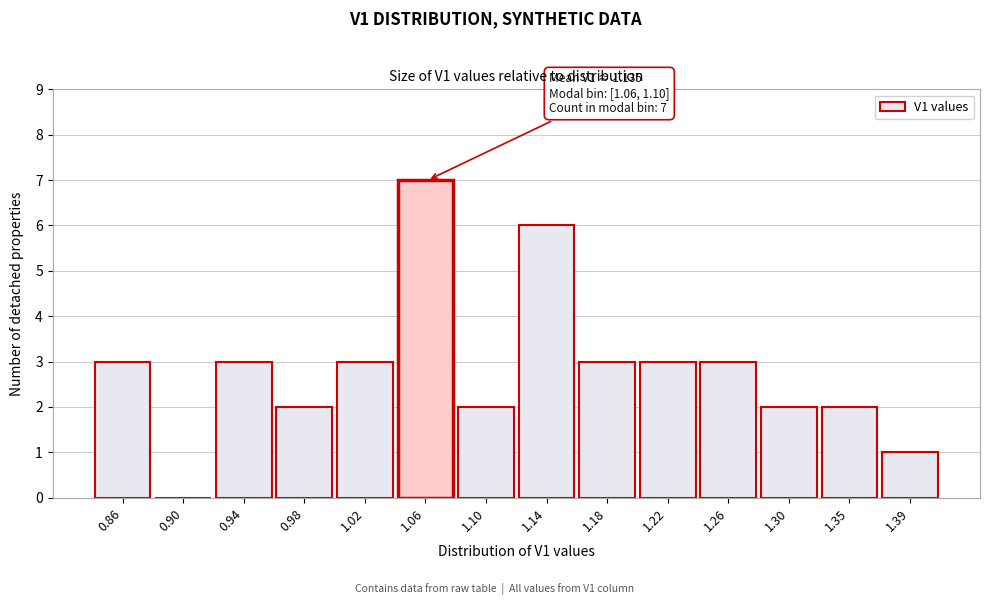

Reading left to right, what are all the values shown in this chart?

0.86=3	0.90=0	0.94=3	0.98=2	1.02=3	1.06=7	1.10=2	1.14=6	1.18=3	1.22=3	1.26=3	1.30=2	1.35=2	1.39=1